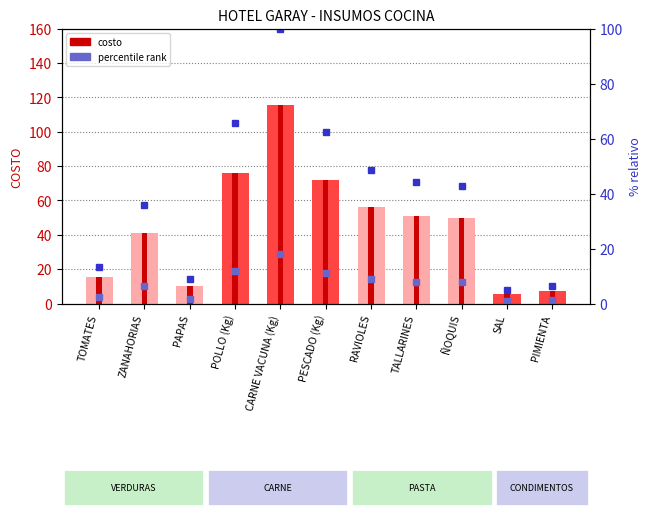

Which series contains the lowest Y value?

percentile rank